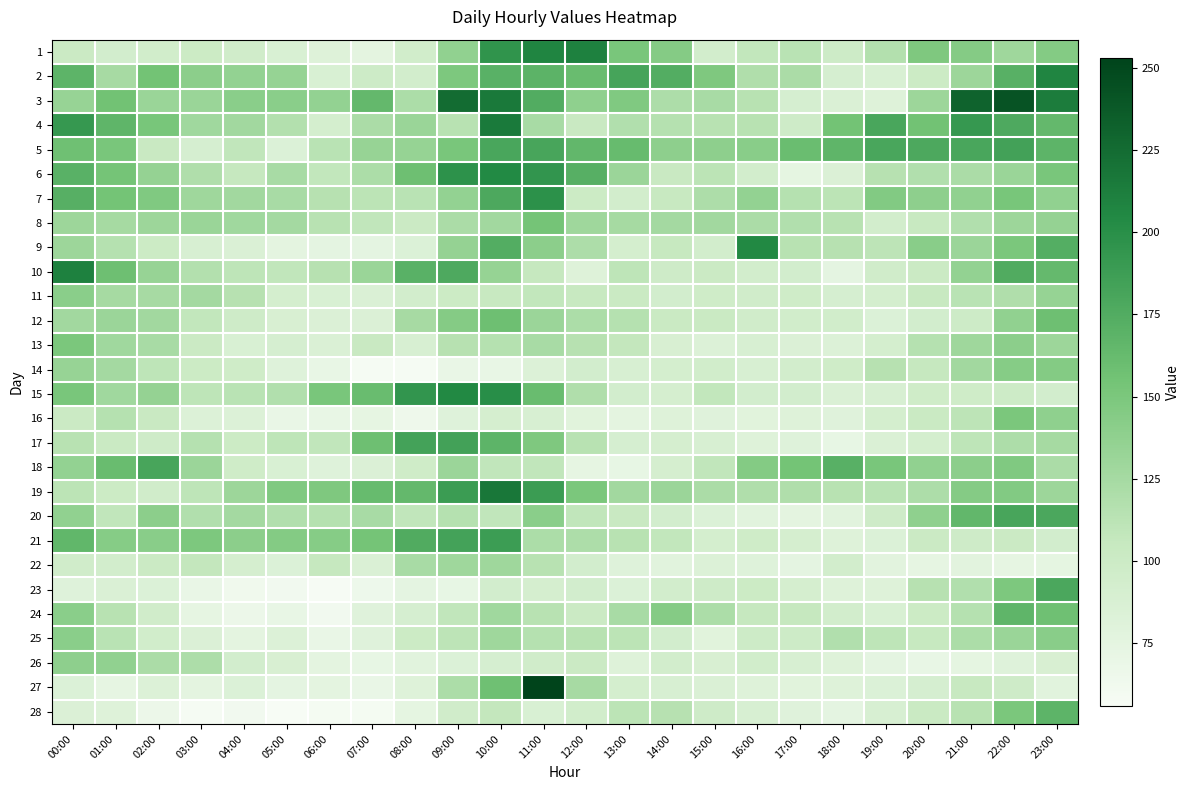

Reading left to right, list all the values displayed in this chart.

1: 00:00=101	01:00=93	02:00=95	03:00=100	04:00=96	05:00=87	06:00=82	07:00=76	08:00=95	09:00=137	10:00=196	11:00=207	12:00=210	13:00=151	14:00=144	15:00=94	16:00=108	17:00=113	18:00=99	19:00=117	20:00=148	21:00=144	22:00=129	23:00=145
2: 00:00=168	01:00=124	02:00=155	03:00=140	04:00=136	05:00=134	06:00=87	07:00=99	08:00=94	09:00=149	10:00=170	11:00=169	12:00=161	13:00=182	14:00=174	15:00=148	16:00=119	17:00=122	18:00=90	19:00=87	20:00=100	21:00=130	22:00=171	23:00=207
3: 00:00=133	01:00=156	02:00=132	03:00=132	04:00=141	05:00=141	06:00=136	07:00=164	08:00=121	09:00=225	10:00=216	11:00=175	12:00=138	13:00=147	14:00=120	15:00=123	16:00=114	17:00=90	18:00=86	19:00=82	20:00=130	21:00=231	22:00=242	23:00=213
4: 00:00=192	01:00=167	02:00=152	03:00=128	04:00=127	05:00=117	06:00=92	07:00=122	08:00=132	09:00=114	10:00=215	11:00=123	12:00=103	13:00=118	14:00=116	15:00=114	16:00=114	17:00=98	18:00=155	19:00=180	20:00=156	21:00=192	22:00=177	23:00=164
5: 00:00=157	01:00=151	02:00=103	03:00=90	04:00=109	05:00=84	06:00=113	07:00=133	08:00=134	09:00=151	10:00=180	11:00=181	12:00=165	13:00=162	14:00=139	15:00=139	16:00=142	17:00=160	18:00=167	19:00=180	20:00=178	21:00=180	22:00=184	23:00=168
6: 00:00=170	01:00=153	02:00=135	03:00=119	04:00=106	05:00=123	06:00=108	07:00=121	08:00=158	09:00=197	10:00=204	11:00=194	12:00=172	13:00=131	14:00=103	15:00=112	16:00=94	17:00=74	18:00=85	19:00=115	20:00=118	21:00=122	22:00=132	23:00=151
7: 00:00=172	01:00=154	02:00=147	03:00=129	04:00=127	05:00=123	06:00=115	07:00=112	08:00=113	09:00=136	10:00=178	11:00=198	12:00=100	13:00=94	14:00=104	15:00=120	16:00=136	17:00=116	18:00=112	19:00=146	20:00=139	21:00=137	22:00=152	23:00=137
8: 00:00=130	01:00=125	02:00=130	03:00=132	04:00=128	05:00=126	06:00=114	07:00=109	08:00=101	09:00=122	10:00=127	11:00=153	12:00=129	13:00=125	14:00=126	15:00=127	16:00=122	17:00=118	18:00=114	19:00=94	20:00=104	21:00=118	22:00=130	23:00=135
9: 00:00=130	01:00=116	02:00=100	03:00=89	04:00=86	05:00=76	06:00=75	07:00=75	08:00=84	09:00=135	10:00=174	11:00=140	12:00=120	13:00=92	14:00=105	15:00=94	16:00=205	17:00=114	18:00=115	19:00=111	20:00=142	21:00=131	22:00=150	23:00=173
10: 00:00=210	01:00=158	02:00=133	03:00=117	04:00=110	05:00=109	06:00=115	07:00=132	08:00=170	09:00=177	10:00=134	11:00=106	12:00=82	13:00=110	14:00=98	15:00=101	16:00=94	17:00=93	18:00=75	19:00=96	20:00=101	21:00=136	22:00=176	23:00=163
11: 00:00=141	01:00=125	02:00=124	03:00=126	04:00=115	05:00=92	06:00=87	07:00=86	08:00=94	09:00=100	10:00=104	11:00=108	12:00=104	13:00=102	14:00=93	15:00=97	16:00=96	17:00=97	18:00=90	19:00=92	20:00=104	21:00=113	22:00=119	23:00=134
12: 00:00=127	01:00=131	02:00=127	03:00=108	04:00=98	05:00=88	06:00=85	07:00=85	08:00=124	09:00=144	10:00=158	11:00=131	12:00=121	13:00=116	14:00=102	15:00=102	16:00=96	17:00=95	18:00=95	19:00=84	20:00=93	21:00=99	22:00=137	23:00=158
13: 00:00=150	01:00=128	02:00=123	03:00=101	04:00=87	05:00=90	06:00=86	07:00=103	08:00=89	09:00=115	10:00=116	11:00=123	12:00=115	13:00=107	14:00=88	15:00=83	16:00=89	17:00=85	18:00=83	19:00=92	20:00=116	21:00=129	22:00=140	23:00=130
14: 00:00=133	01:00=126	02:00=110	03:00=100	04:00=97	05:00=81	06:00=71	07:00=58	08:00=58	09:00=70	10:00=71	11:00=83	12:00=93	13:00=89	14:00=92	15:00=95	16:00=89	17:00=94	18:00=97	19:00=115	20:00=106	21:00=127	22:00=143	23:00=145
15: 00:00=151	01:00=128	02:00=135	03:00=110	04:00=113	05:00=118	06:00=151	07:00=161	08:00=194	09:00=205	10:00=200	11:00=161	12:00=119	13:00=93	14:00=91	15:00=108	16:00=93	17:00=93	18:00=86	19:00=89	20:00=97	21:00=97	22:00=99	23:00=93
16: 00:00=101	01:00=116	02:00=103	03:00=83	04:00=83	05:00=70	06:00=71	07:00=73	08:00=65	09:00=81	10:00=91	11:00=89	12:00=79	13:00=76	14:00=82	15:00=80	16:00=79	17:00=82	18:00=80	19:00=92	20:00=102	21:00=111	22:00=150	23:00=138
17: 00:00=114	01:00=102	02:00=98	03:00=116	04:00=100	05:00=110	06:00=109	07:00=158	08:00=183	09:00=184	10:00=168	11:00=148	12:00=114	13:00=90	14:00=91	15:00=89	16:00=82	17:00=81	18:00=72	19:00=86	20:00=92	21:00=110	22:00=120	23:00=125
18: 00:00=136	01:00=161	02:00=181	03:00=131	04:00=97	05:00=87	06:00=81	07:00=85	08:00=97	09:00=131	10:00=109	11:00=109	12:00=73	13:00=72	14:00=91	15:00=109	16:00=145	17:00=154	18:00=171	19:00=151	20:00=137	21:00=140	22:00=147	23:00=122
19: 00:00=112	01:00=100	02:00=96	03:00=110	04:00=130	05:00=147	06:00=148	07:00=162	08:00=164	09:00=189	10:00=217	11:00=189	12:00=150	13:00=127	14:00=131	15:00=122	16:00=119	17:00=119	18:00=114	19:00=113	20:00=120	21:00=144	22:00=146	23:00=130
20: 00:00=137	01:00=109	02:00=140	03:00=118	04:00=126	05:00=118	06:00=116	07:00=123	08:00=109	09:00=116	10:00=109	11:00=141	12:00=109	13:00=103	14:00=93	15:00=84	16:00=78	17:00=76	18:00=78	19:00=98	20:00=138	21:00=165	22:00=181	23:00=179
21: 00:00=166	01:00=143	02:00=142	03:00=149	04:00=140	05:00=145	06:00=143	07:00=153	08:00=176	09:00=183	10:00=188	11:00=121	12:00=120	13:00=114	14:00=108	15:00=92	16:00=97	17:00=91	18:00=82	19:00=84	20:00=101	21:00=98	22:00=101	23:00=93
22: 00:00=96	01:00=94	02:00=101	03:00=107	04:00=91	05:00=84	06:00=106	07:00=86	08:00=123	09:00=129	10:00=129	11:00=114	12:00=93	13:00=81	14:00=78	15:00=83	16:00=81	17:00=75	18:00=94	19:00=77	20:00=73	21:00=77	22:00=73	23:00=74
23: 00:00=81	01:00=86	02:00=84	03:00=70	04:00=63	05:00=62	06:00=57	07:00=66	08:00=75	09:00=72	10:00=93	11:00=91	12:00=93	13:00=84	14:00=94	15:00=98	16:00=100	17:00=91	18:00=82	19:00=82	20:00=115	21:00=118	22:00=149	23:00=179
24: 00:00=141	01:00=114	02:00=96	03:00=73	04:00=67	05:00=71	06:00=62	07:00=80	08:00=90	09:00=109	10:00=128	11:00=114	12:00=101	13:00=123	14:00=144	15:00=121	16:00=106	17:00=106	18:00=94	19:00=87	20:00=100	21:00=116	22:00=167	23:00=157
25: 00:00=141	01:00=113	02:00=95	03:00=85	04:00=76	05:00=83	06:00=70	07:00=80	08:00=100	09:00=111	10:00=129	11:00=116	12:00=114	13:00=112	14:00=93	15:00=79	16:00=99	17:00=99	18:00=118	19:00=110	20:00=105	21:00=121	22:00=132	23:00=142
26: 00:00=139	01:00=137	02:00=122	03:00=120	04:00=93	05:00=88	06:00=76	07:00=72	08:00=78	09:00=84	10:00=90	11:00=96	12:00=101	13:00=82	14:00=94	15:00=88	16:00=95	17:00=89	18:00=82	19:00=75	20:00=71	21:00=74	22:00=81	23:00=88
27: 00:00=84	01:00=73	02:00=83	03:00=76	04:00=84	05:00=75	06:00=76	07:00=70	08:00=82	09:00=121	10:00=157	11:00=253	12:00=124	13:00=92	14:00=89	15:00=86	16:00=82	17:00=79	18:00=82	19:00=84	20:00=90	21:00=104	22:00=98	23:00=78
28: 00:00=85	01:00=82	02:00=67	03:00=58	04:00=62	05:00=56	06:00=59	07:00=59	08:00=74	09:00=96	10:00=107	11:00=87	12:00=95	13:00=112	14:00=115	15:00=98	16:00=89	17:00=80	18:00=75	19:00=89	20:00=102	21:00=114	22:00=150	23:00=168